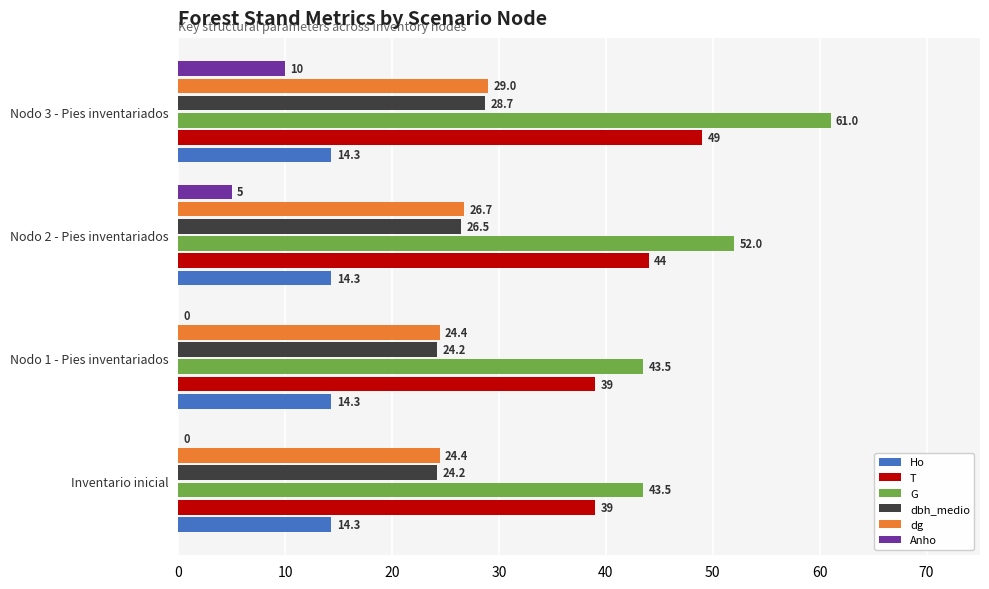

What is the sum of all Ho values?

57.2